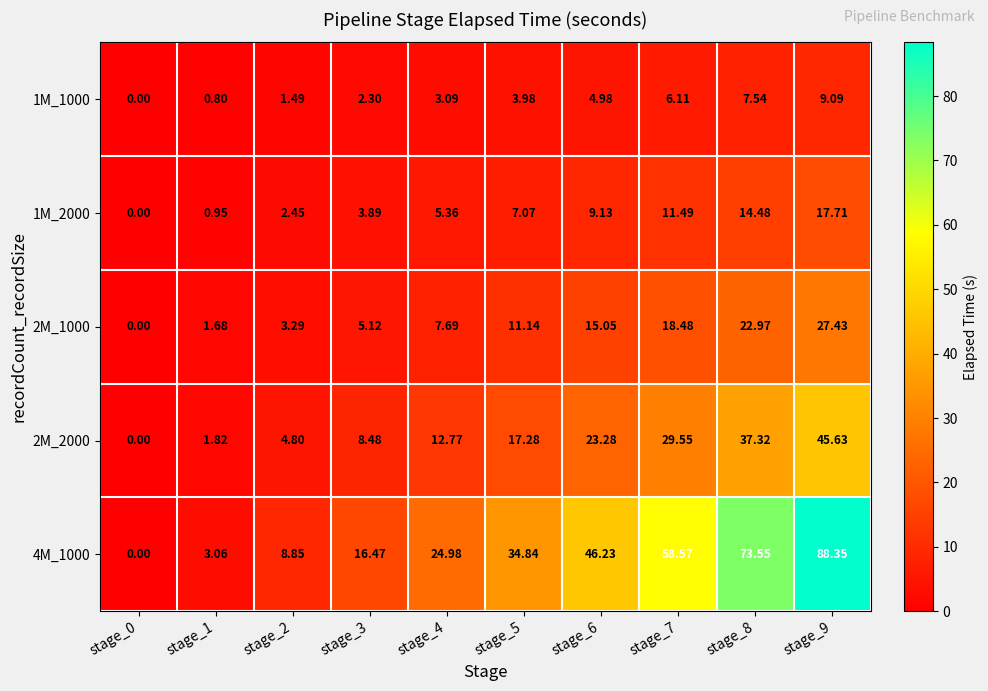

Is the value of 2M_1000 at stage_9 greater than the value of 2M_2000 at stage_4?

Yes